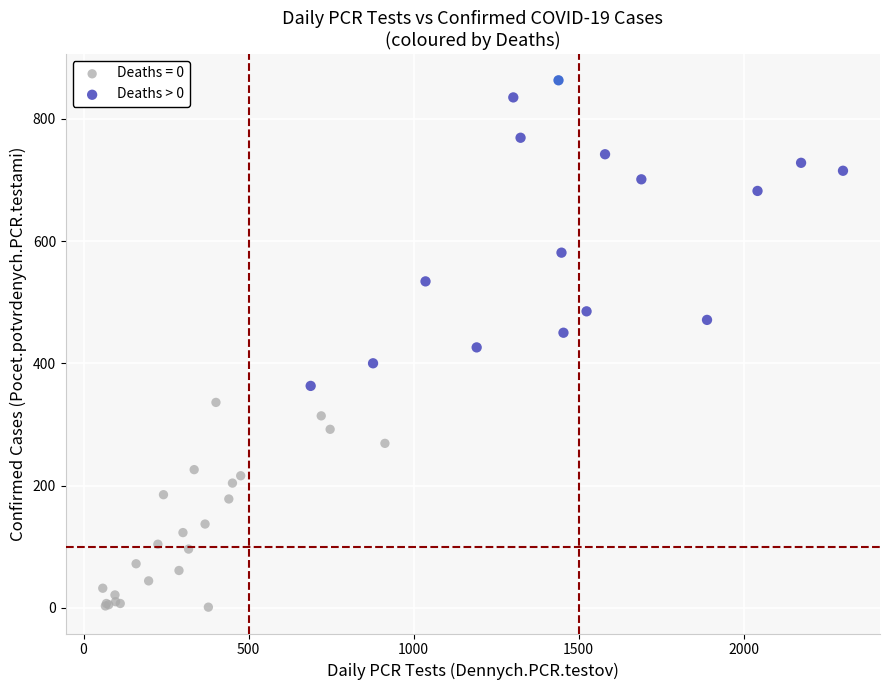

Which series reaches the maximum Y coordinate?

Deaths > 0